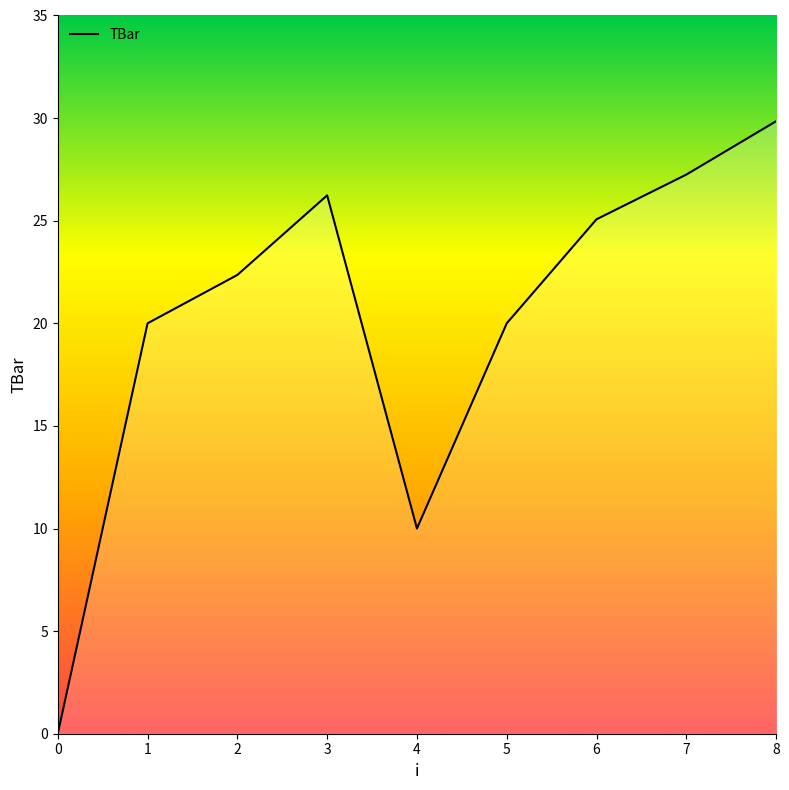

What is the approximate value at 6?

25.1